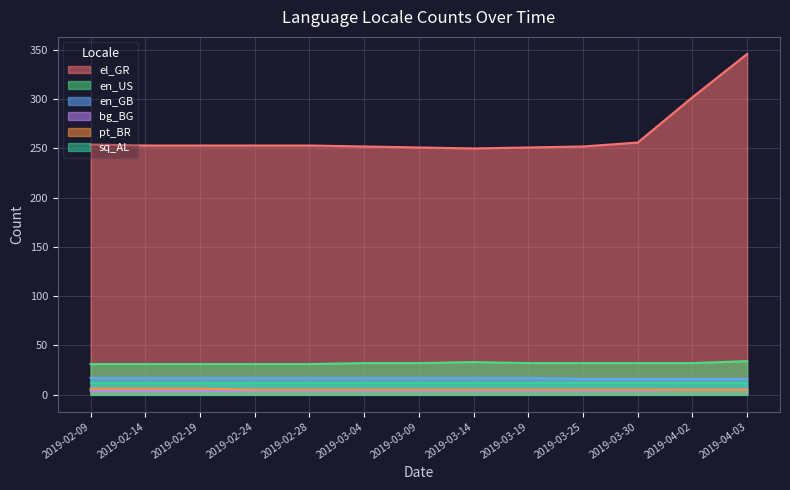

What is the total value across all series at 2019-03-04?

322